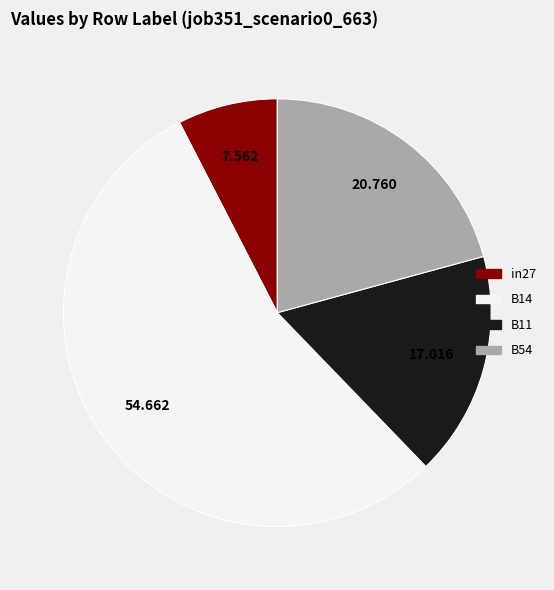

Is there a majority slice in this chart?

Yes